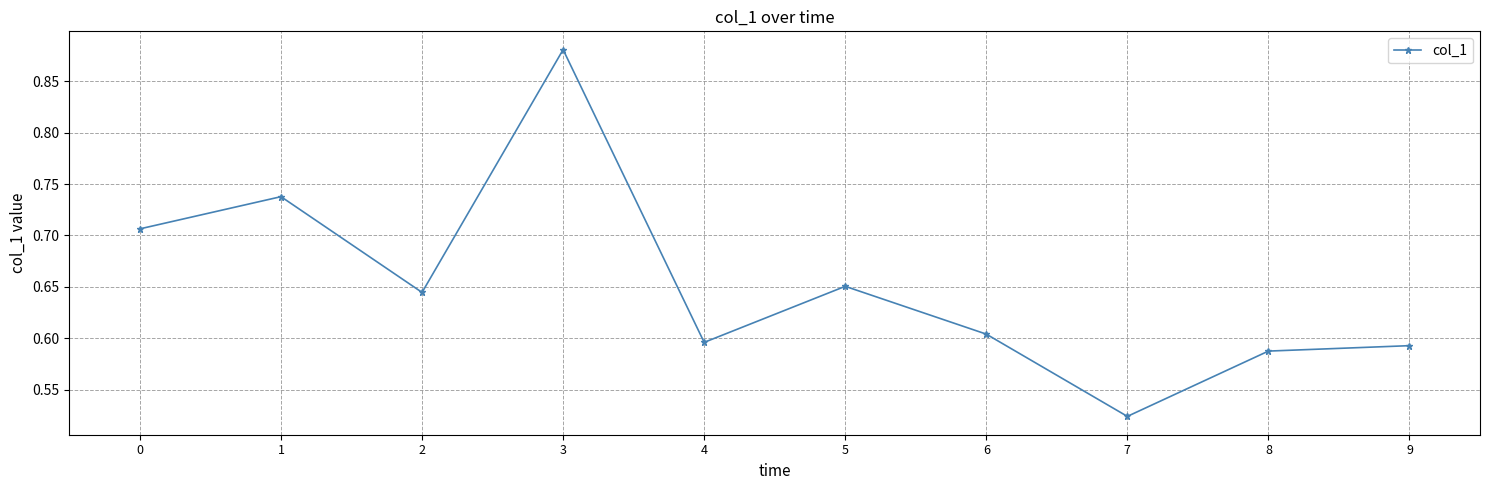

What is the difference between the maximum and minimum values?

0.4